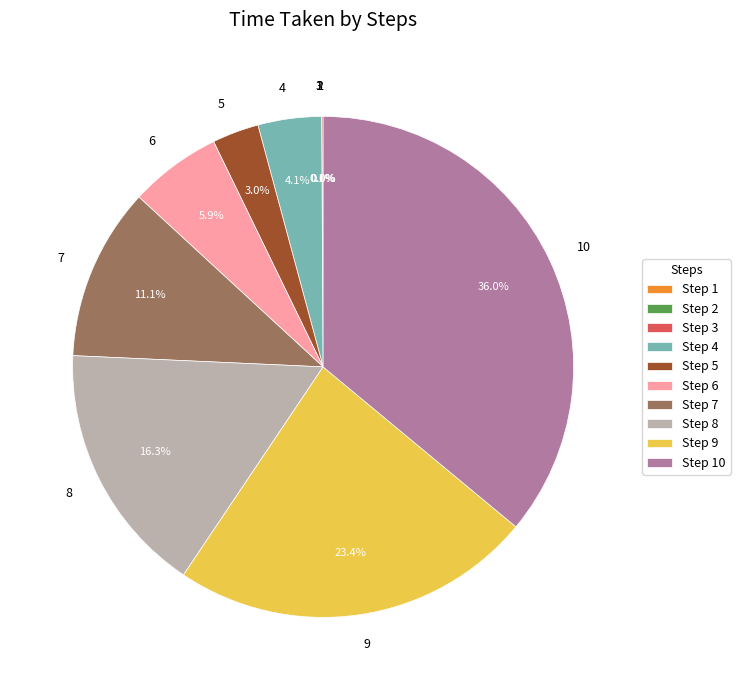

Does 7 account for over 50% of the chart?

No